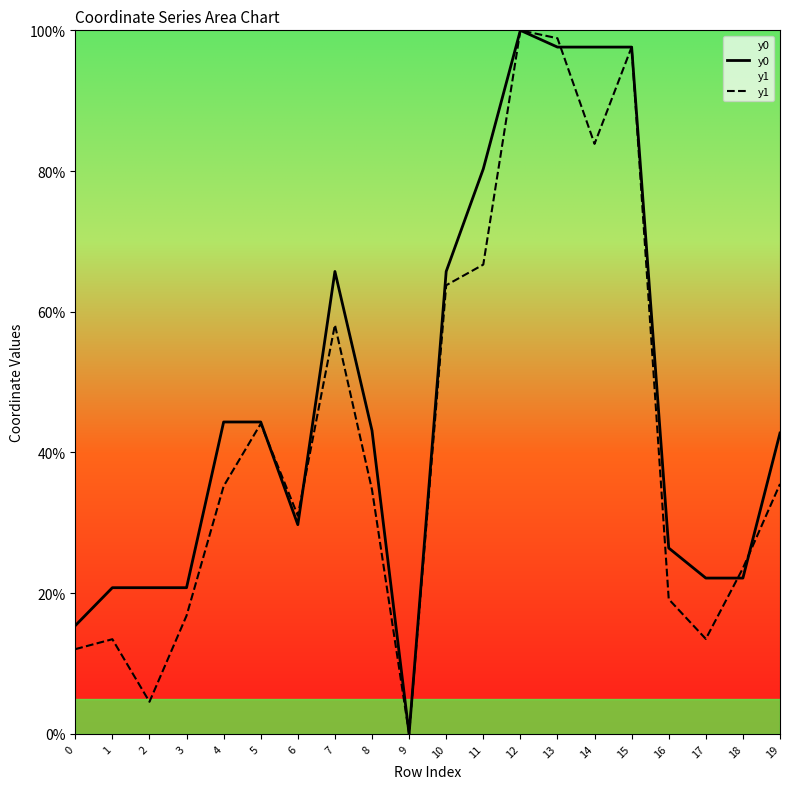

Reading left to right, transcribe all the data shown in this chart.

y0: 15.4	20.8	20.8	20.8	44.3	44.3	29.7	65.7	43.1	0.0	65.7	80.3	100.0	97.6	97.6	97.6	26.4	22.1	22.1	42.8
y1: 12.0	13.5	4.6	16.8	35.2	44.1	31.0	58.1	34.7	0.0	63.8	66.7	100.0	98.9	83.9	97.6	19.1	13.5	23.5	35.5